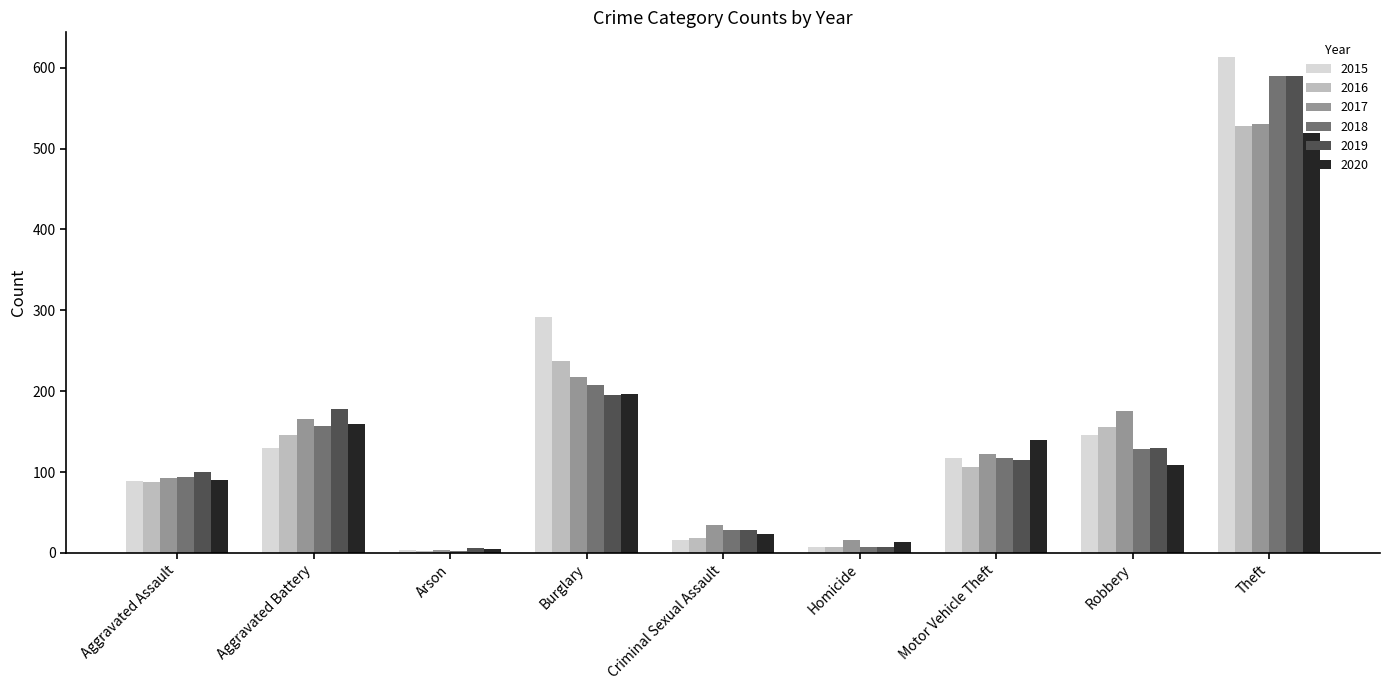

Which series has the largest total across all categories?

2015